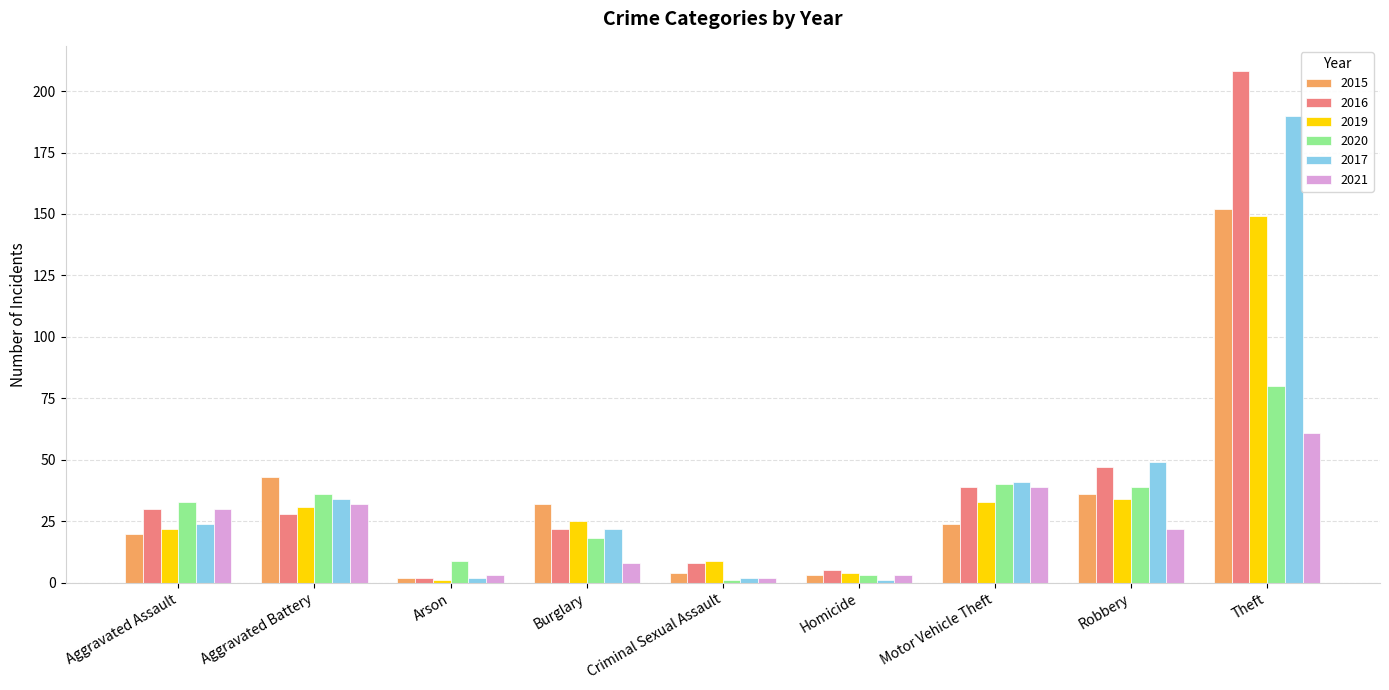

Reading left to right, what are all the values shown in this chart?

2015: 20	43	2	32	4	3	24	36	152
2016: 30	28	2	22	8	5	39	47	208
2019: 22	31	1	25	9	4	33	34	149
2020: 33	36	9	18	1	3	40	39	80
2017: 24	34	2	22	2	1	41	49	190
2021: 30	32	3	8	2	3	39	22	61